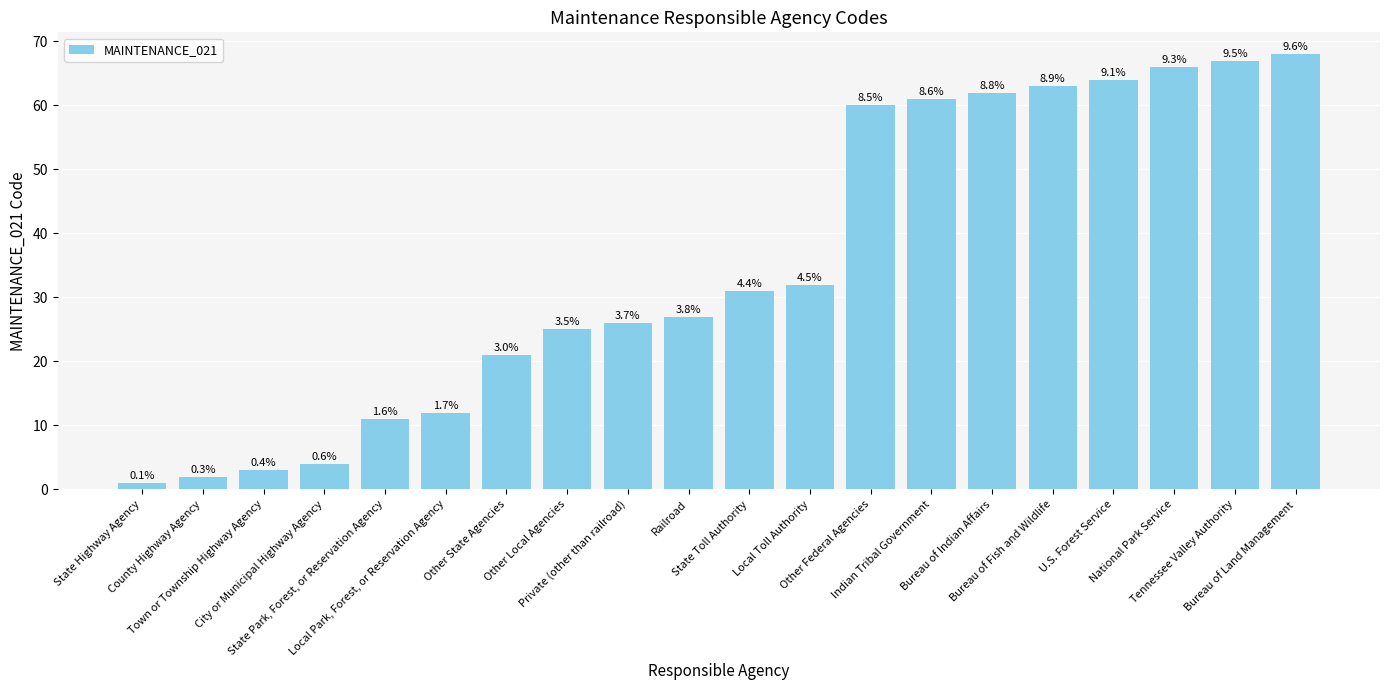

Between Private (other than railroad) and State Toll Authority, which is larger?

State Toll Authority